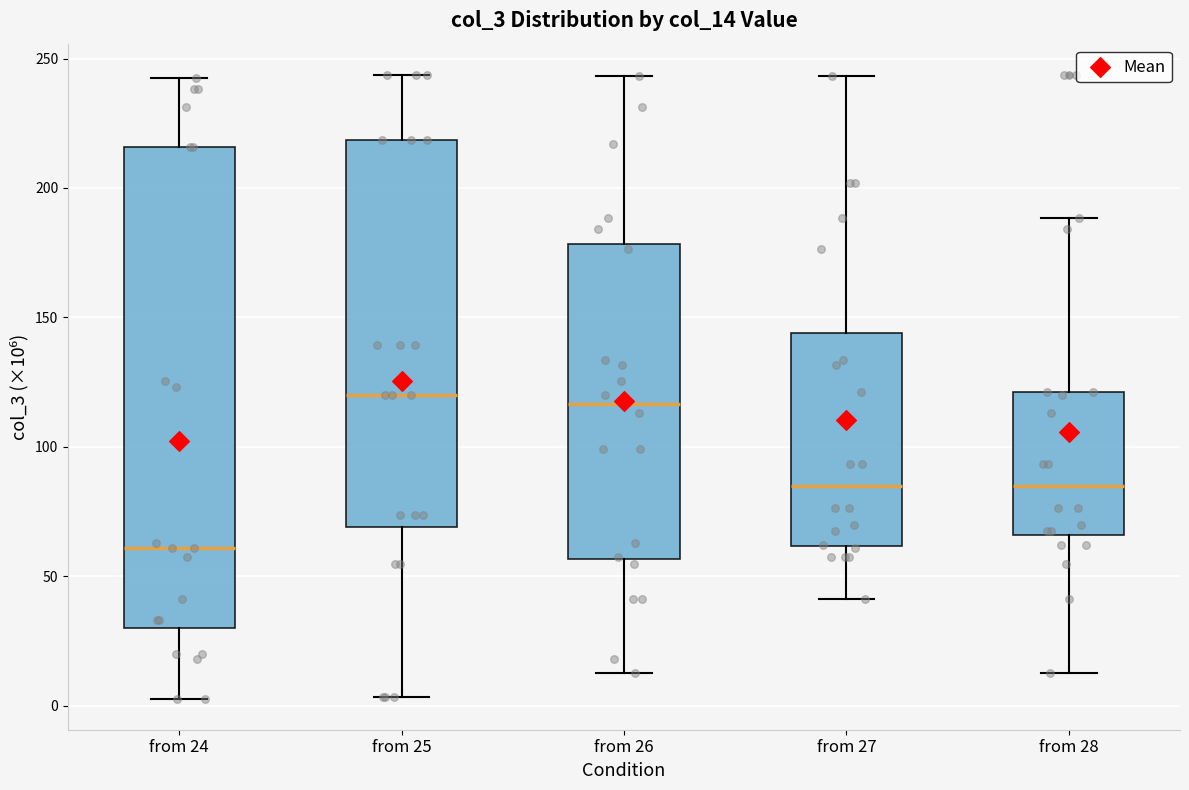

Reading left to right, transcribe this box plot: for each box, give where its median line is, the range the box spans, and where its two whiskers end, as read against the y-axis. The values are not printed on the chart, so give them approximately, as read against the axis.

from 24: median 60, box 30 to 215, whiskers 5 to 245
from 25: median 120, box 70 to 220, whiskers 5 to 245
from 26: median 115, box 55 to 180, whiskers 15 to 245
from 27: median 85, box 60 to 145, whiskers 40 to 245
from 28: median 85, box 65 to 120, whiskers 15 to 190